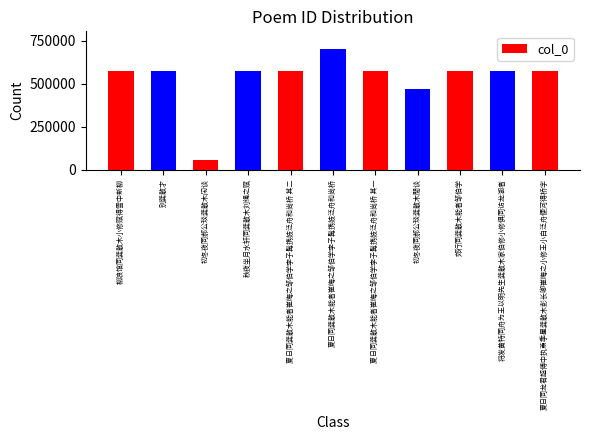

At which category does the chart reach its peak across all series?

夏日同龚散木能者崔晦之邹伯学李子髯携妓泛舟和尚桥